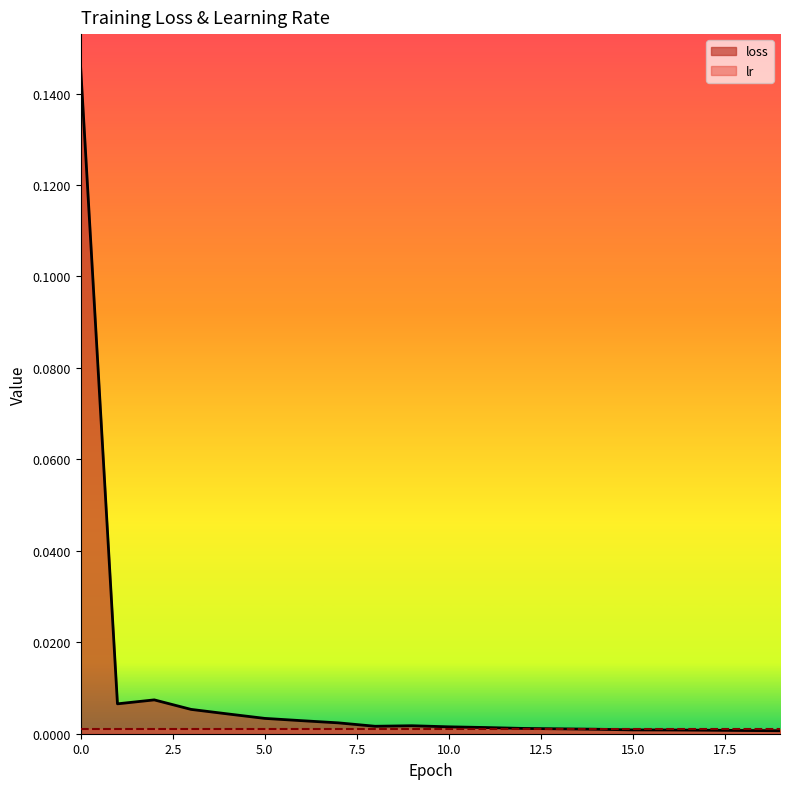

List the labels in order of value, largest first.

0, 2, 1, 3, 4, 5, 6, 7, 9, 8, 10, 11, 12, 13, 14, 15, 16, 17, 18, 19